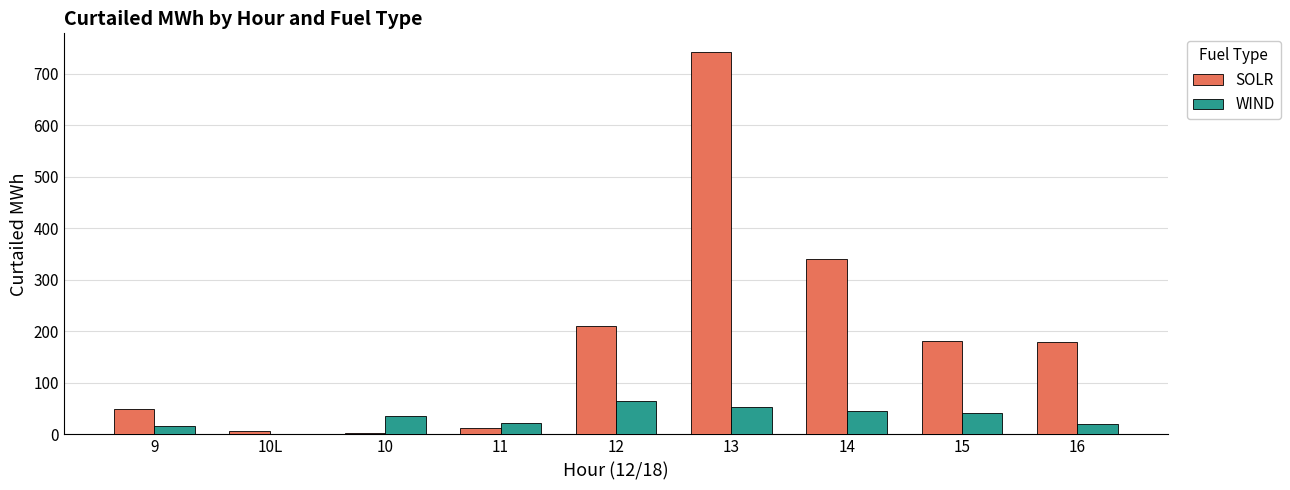

At which category is the sum across all series the highest?

13